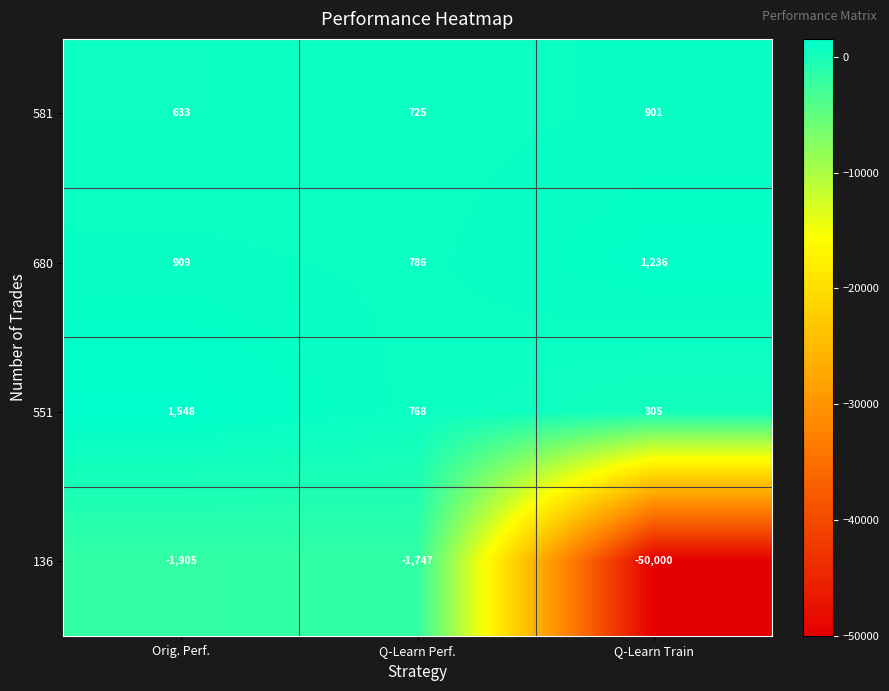

What is the spread (max minus min) of values at Q-Learn Train?

51236